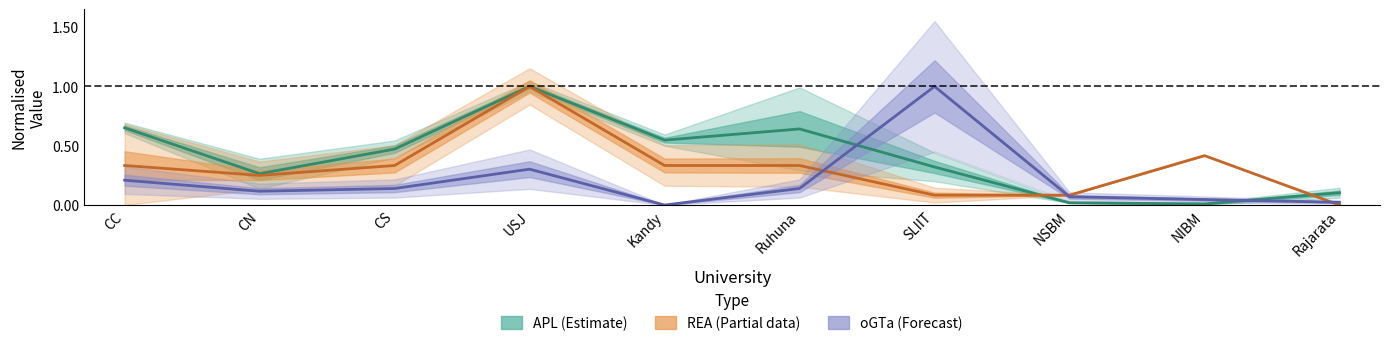

What is the value of the REA point at the 3rd from the left?

0.3